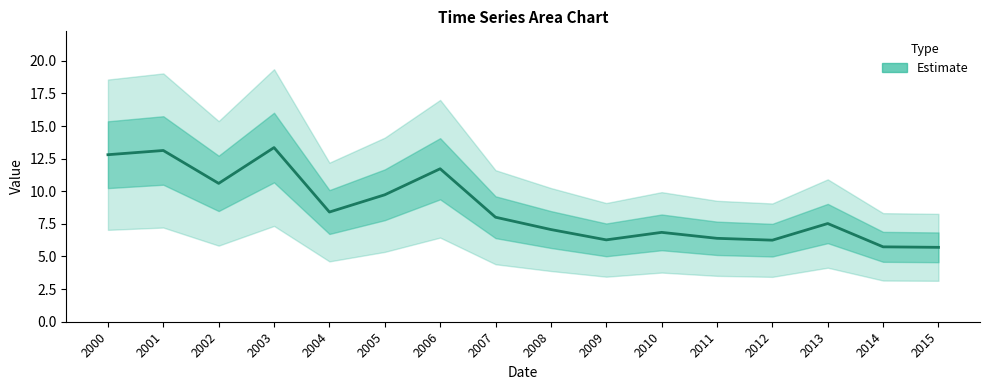

Reading left to right, list all the values displayed in this chart.

2000=12.8	2001=13.1	2002=10.6	2003=13.3	2004=8.4	2005=9.7	2006=11.7	2007=8.0	2008=7.1	2009=6.3	2010=6.8	2011=6.4	2012=6.3	2013=7.5	2014=5.7	2015=5.7